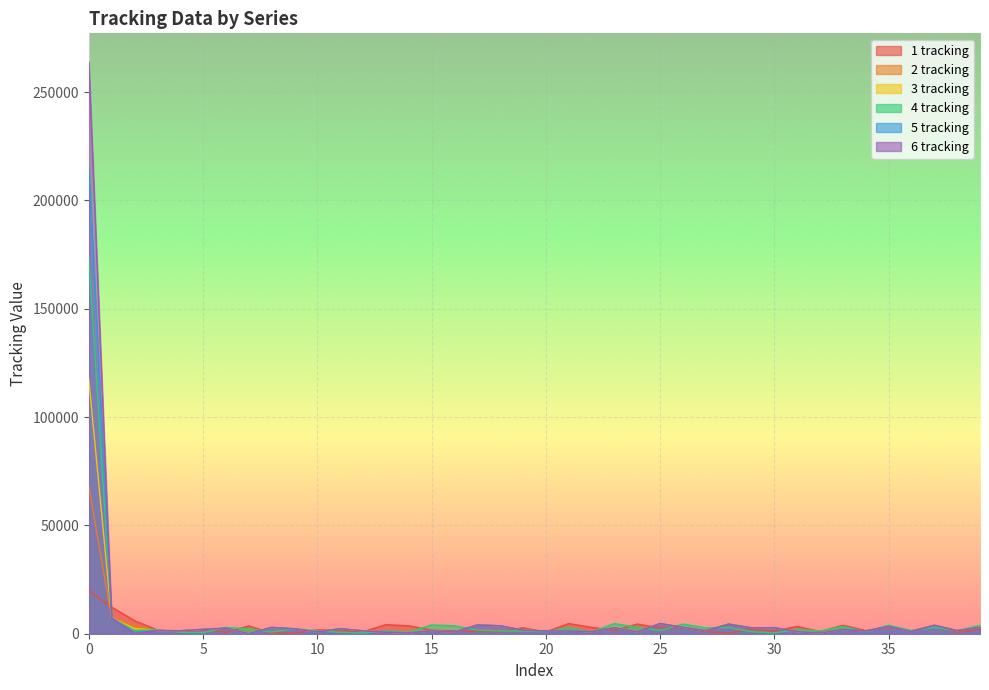

Does the chart display data point markers on the line(s)?

No